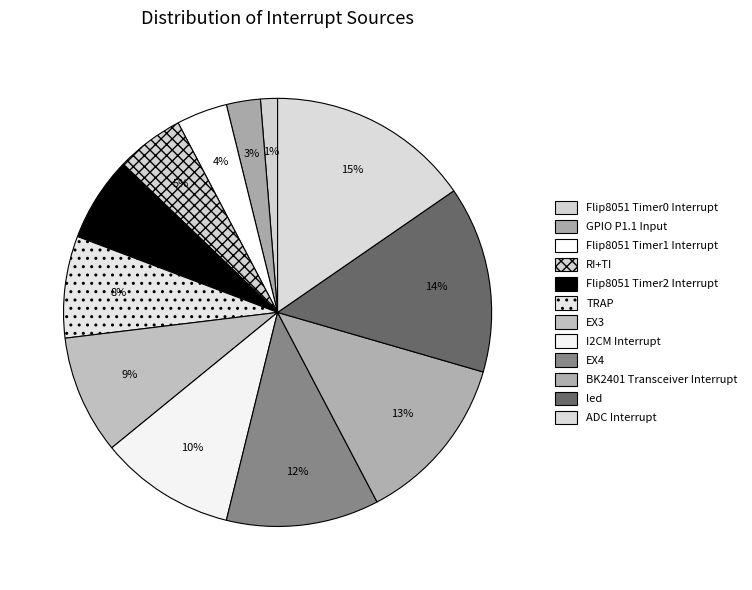

Rank the categories by value from lowest to highest.

Flip8051 Timer0 Interrupt, GPIO P1.1 Input, Flip8051 Timer1 Interrupt, RI+TI, Flip8051 Timer2 Interrupt, TRAP, EX3, I2CM Interrupt, EX4, BK2401 Transceiver Interrupt, led, ADC Interrupt